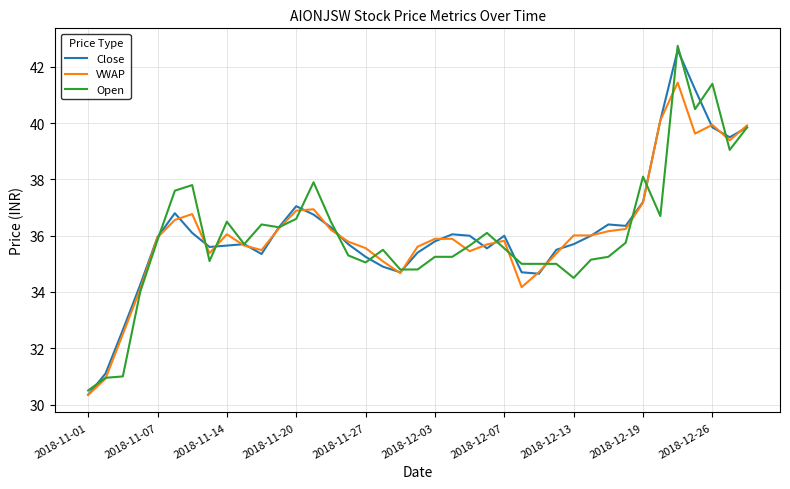

What is the highest value of the Close series?

42.6